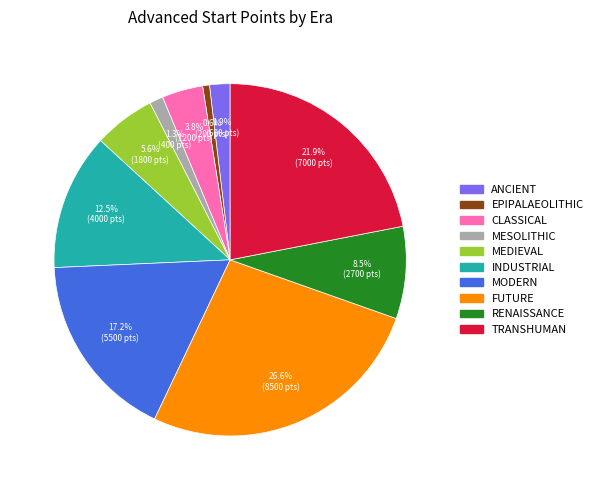

Is there any slice that represents more than half of the pie?

No